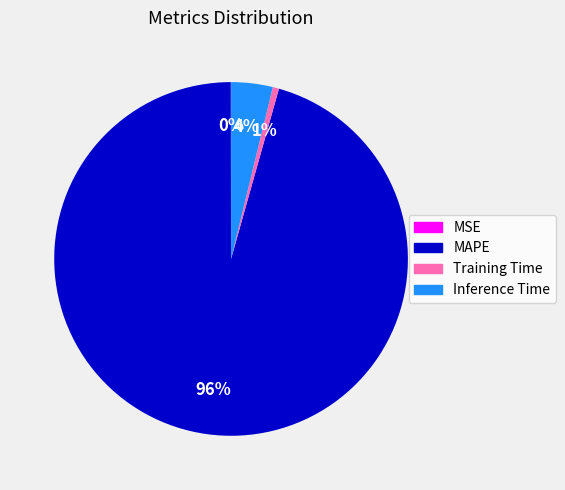

Is it true that Training Time is 10% of the pie?

False